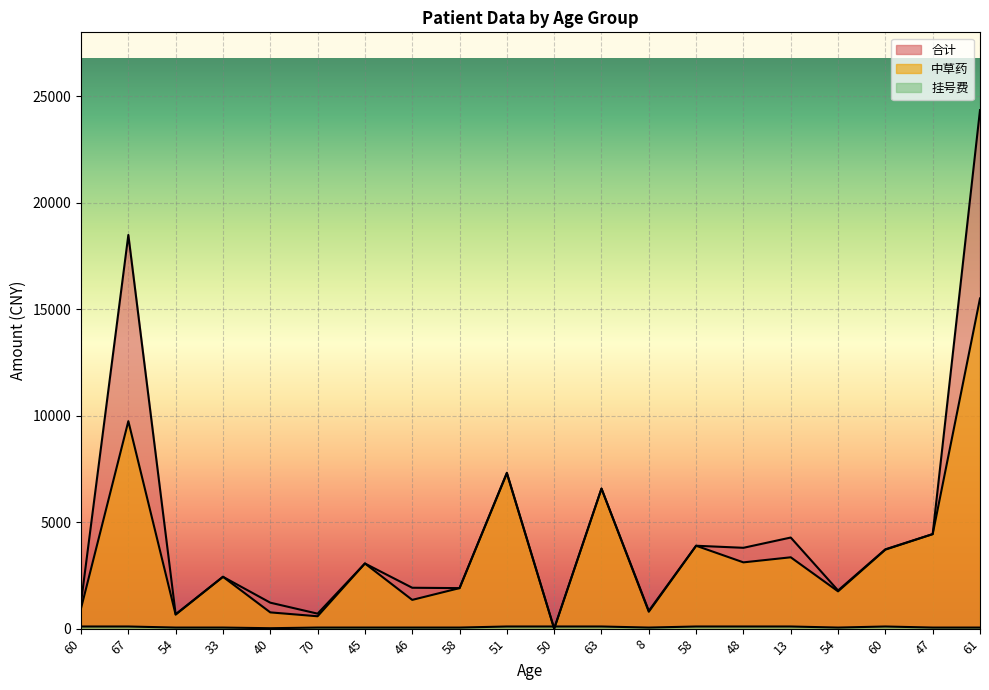

Reading left to right, list all the values displayed in this chart.

合计: 1225.7	18479.3	677.6	2433.2	1218.3	702.8	3058.6	1918.7	1901.5	7318.0	0.0	6573.1	834.1	3890.8	3794.3	4276.2	1791.4	3724.1	4436.9	24340.8
挂号费: 100.0	100.0	50.0	50.0	20.0	50.0	50.0	50.0	50.0	100.0	100.0	100.0	50.0	100.0	100.0	100.0	50.0	100.0	50.0	50.0
中草药: 951.7	9738.3	656.6	2433.2	762.5	580.0	3058.6	1349.1	1901.5	7288.0	0.0	6573.1	792.1	3890.8	3110.7	3348.7	1749.4	3707.3	4436.9	15499.8